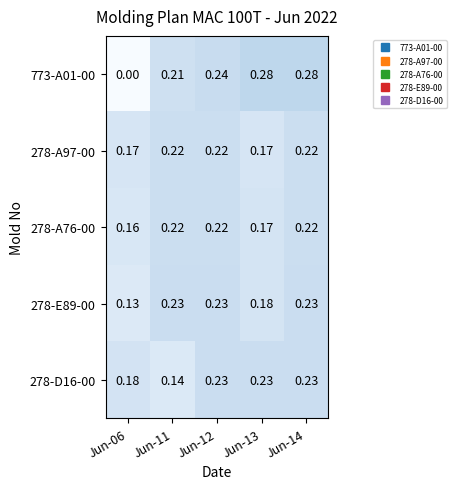

Is the value of 773-A01-00 at Jun-14 greater than the value of 278-E89-00 at Jun-11?

Yes